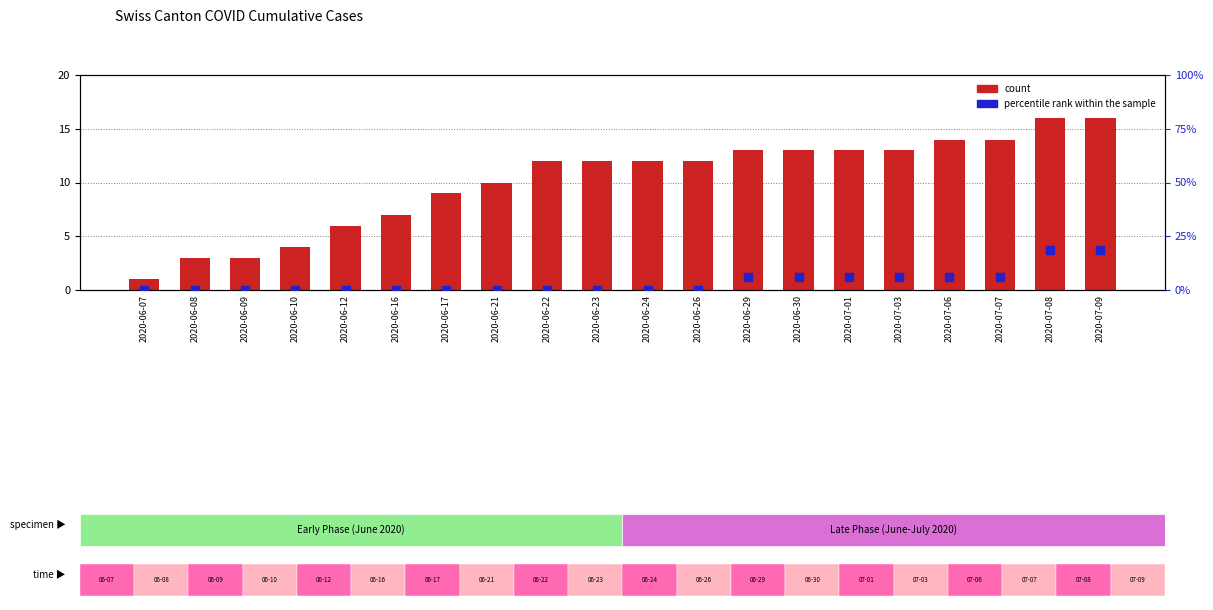

Which series reaches the maximum Y coordinate?

percentile rank within the sample